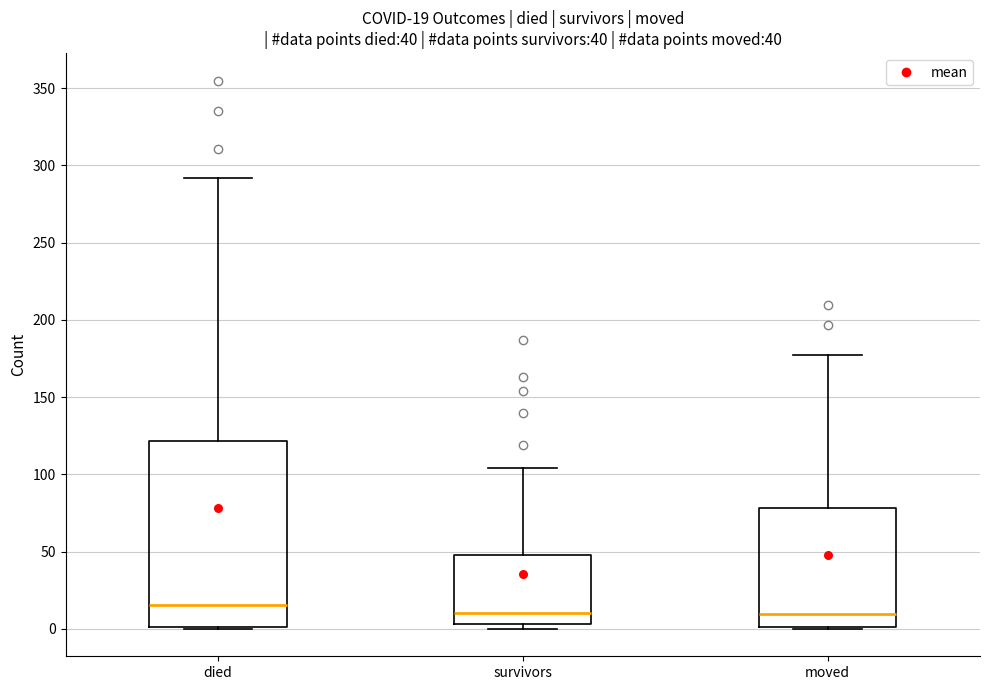

Which box is the tallest, from its lower edge to its upper edge?

died